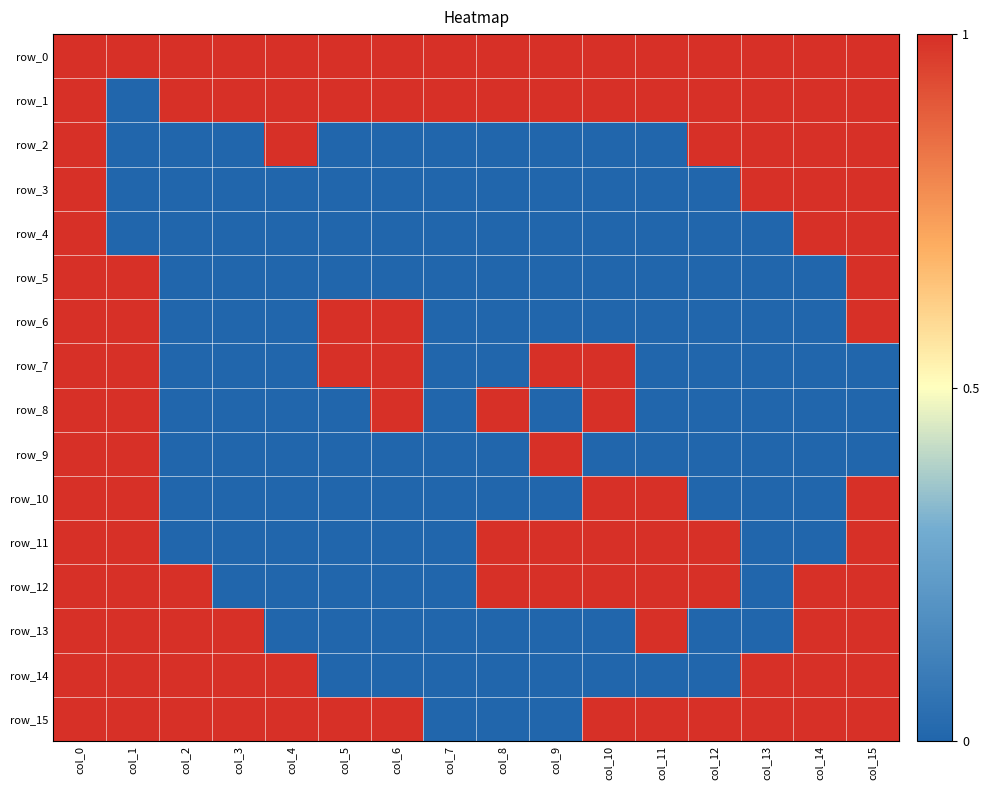

The value of row_12 at col_10 is 2. True or false?

False